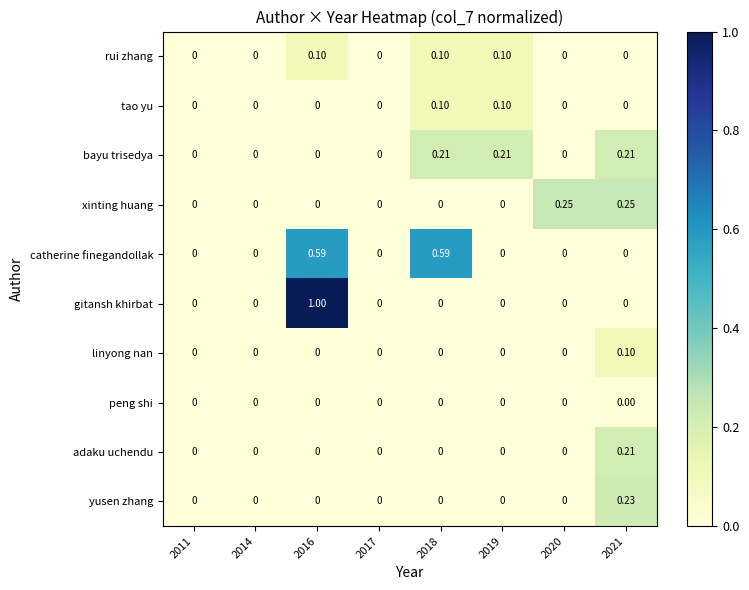

Which series has the largest total across all categories?

catherine finegandollak